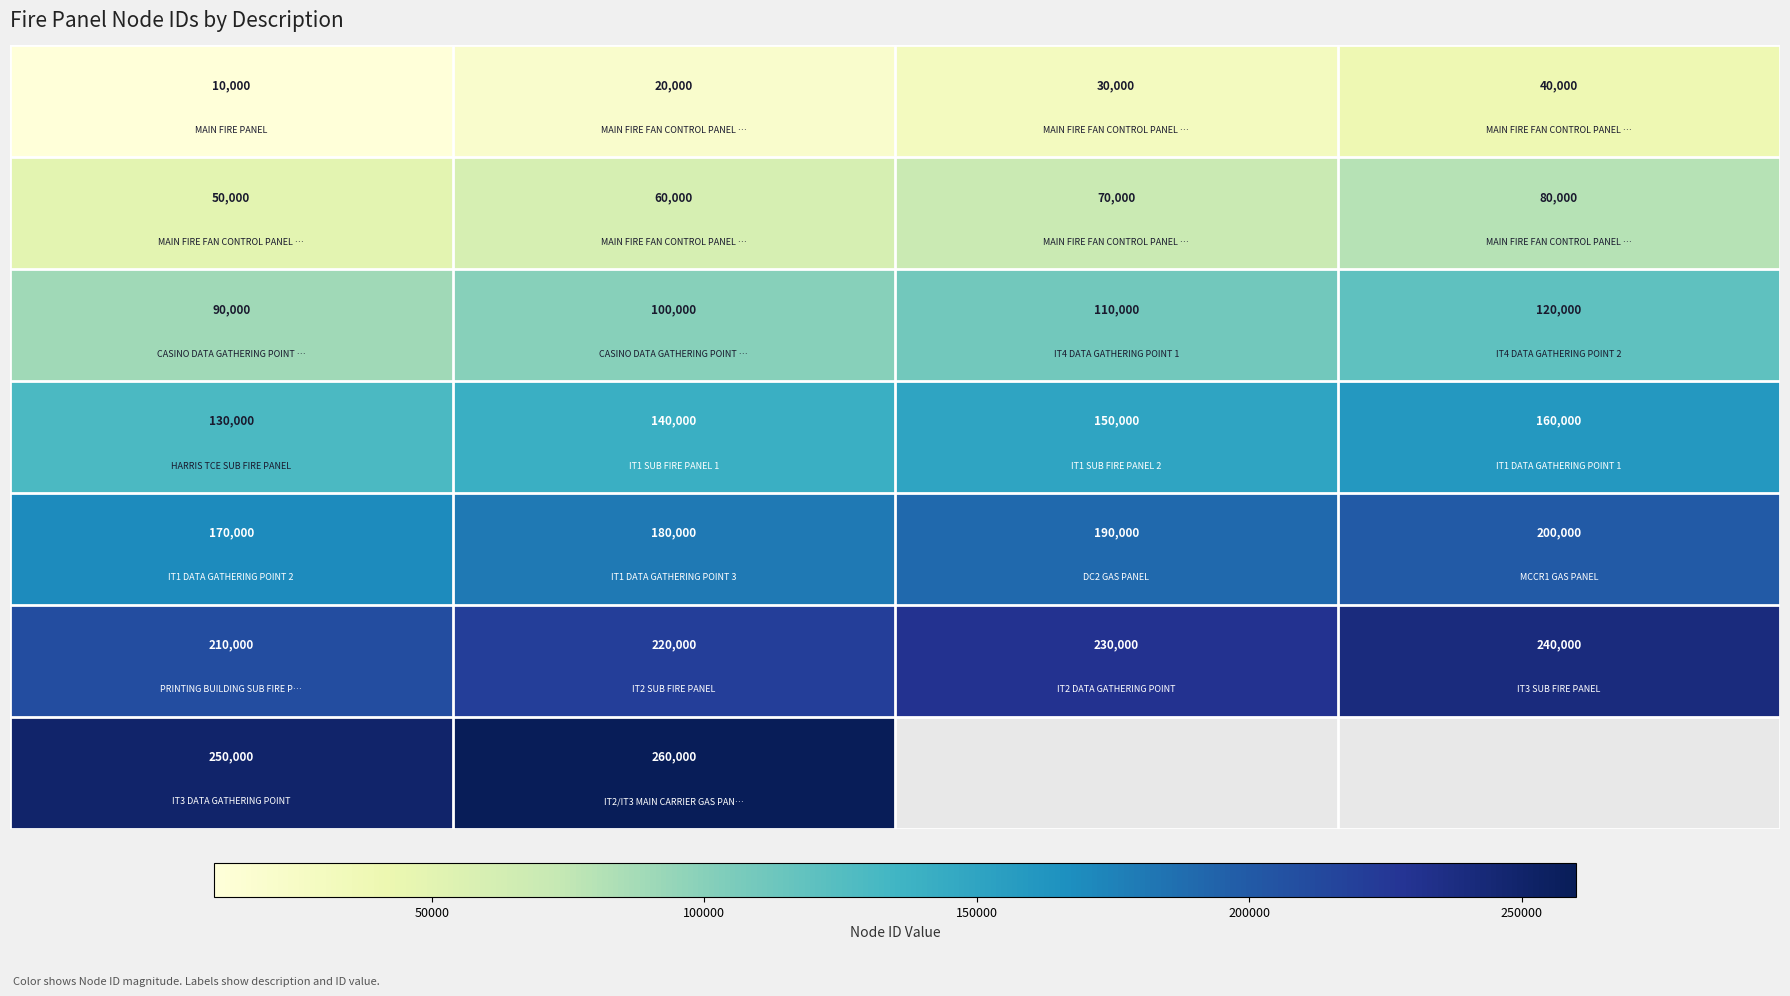

What is the minimum value shown in the chart?

10000.0